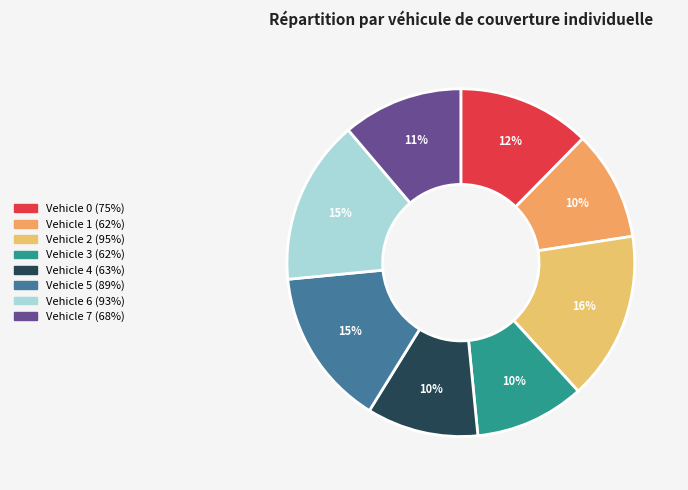

Which category has the biggest portion of the pie?

Vehicle 2